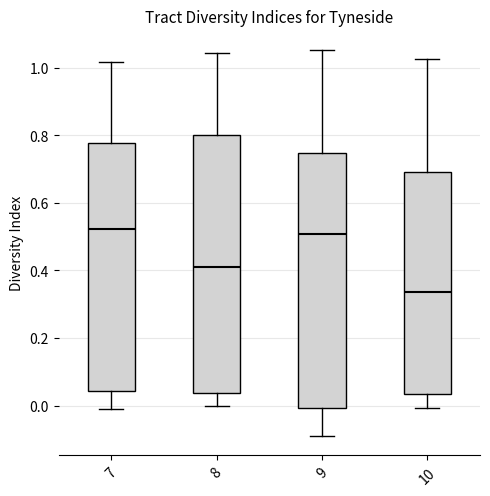

Where does the lower whisker of the box at x = 10 end on the y-axis? The values are not printed on the chart, so give them approximately, as read against the axis.

0.00